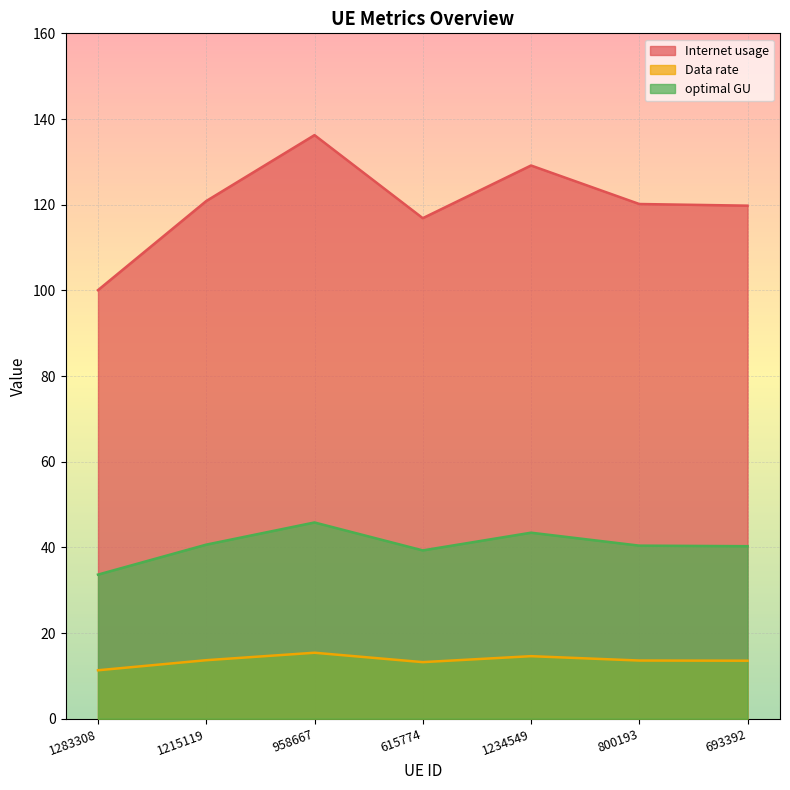

True or false: optimal GU has a value of 43.4 at 1234549.

True